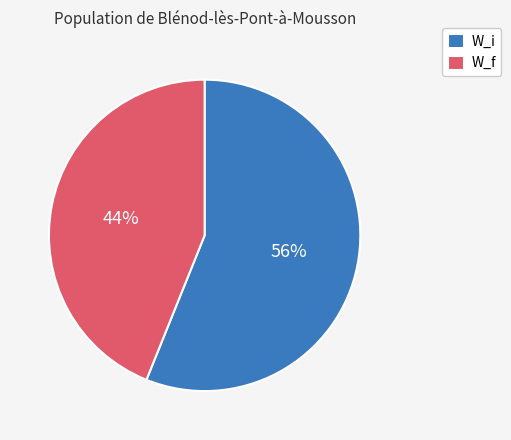

Which slice is the largest?

W_i